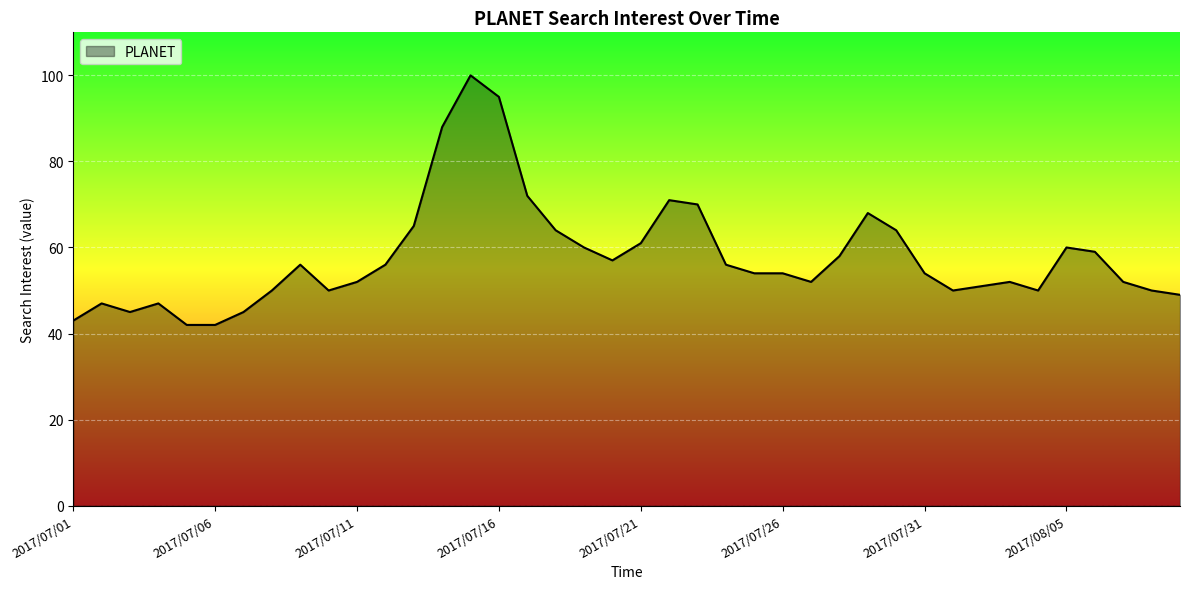

What is the difference between the maximum and minimum values?

58